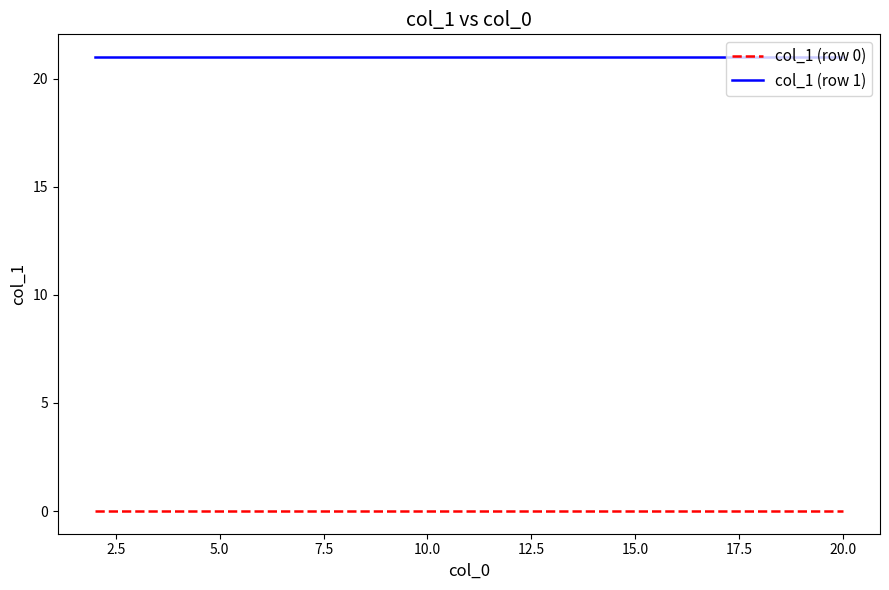

True or false: col_1 (row 0) and col_1 (row 1) cross at least once.

False